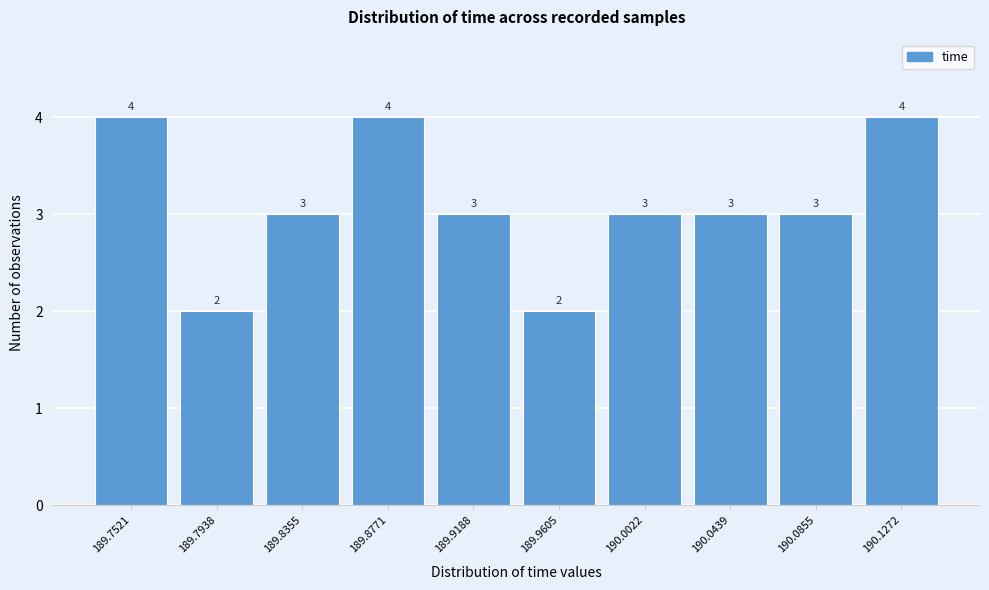

Reading right to left, list all the values displayed in this chart.

190.1272=4	190.0855=3	190.0439=3	190.0022=3	189.9605=2	189.9188=3	189.8771=4	189.8355=3	189.7938=2	189.7521=4